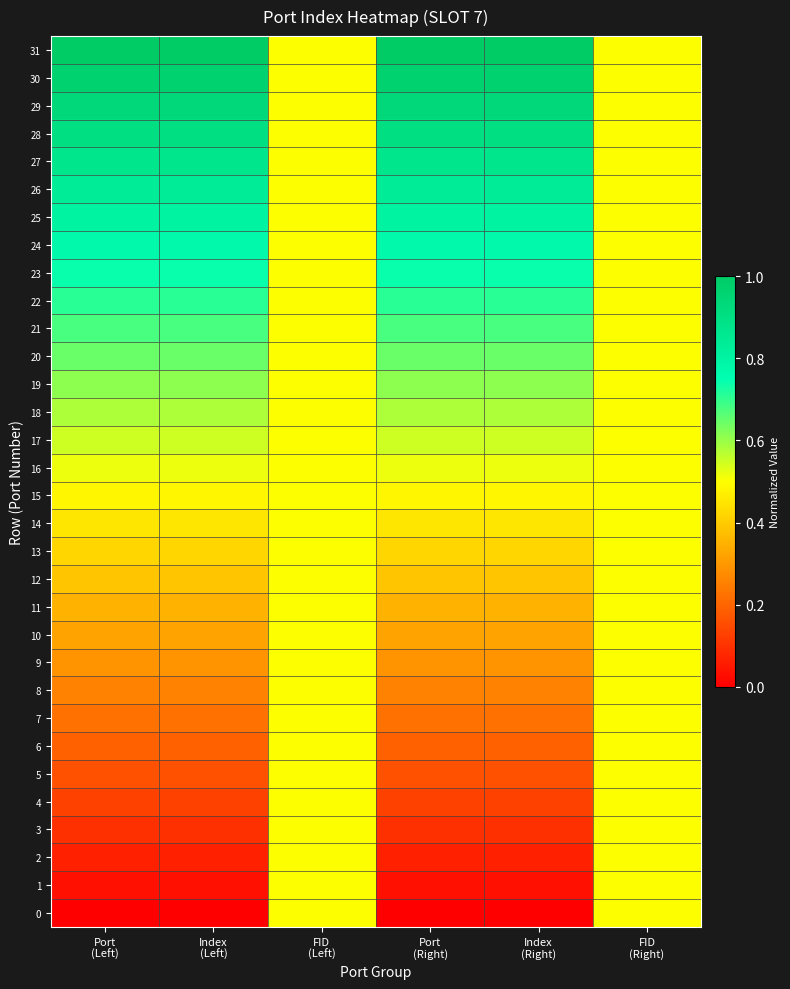

Reading left to right, what are all the values shown in this chart?

31: Port
(Left)=1.0	Index
(Left)=1.0	FID
(Left)=0.5	Port
(Right)=1.0	Index
(Right)=1.0	FID
(Right)=0.5
30: Port
(Left)=1.0	Index
(Left)=1.0	FID
(Left)=0.5	Port
(Right)=1.0	Index
(Right)=1.0	FID
(Right)=0.5
29: Port
(Left)=0.9	Index
(Left)=0.9	FID
(Left)=0.5	Port
(Right)=0.9	Index
(Right)=0.9	FID
(Right)=0.5
28: Port
(Left)=0.9	Index
(Left)=0.9	FID
(Left)=0.5	Port
(Right)=0.9	Index
(Right)=0.9	FID
(Right)=0.5
27: Port
(Left)=0.9	Index
(Left)=0.9	FID
(Left)=0.5	Port
(Right)=0.9	Index
(Right)=0.9	FID
(Right)=0.5
26: Port
(Left)=0.8	Index
(Left)=0.8	FID
(Left)=0.5	Port
(Right)=0.8	Index
(Right)=0.8	FID
(Right)=0.5
25: Port
(Left)=0.8	Index
(Left)=0.8	FID
(Left)=0.5	Port
(Right)=0.8	Index
(Right)=0.8	FID
(Right)=0.5
24: Port
(Left)=0.8	Index
(Left)=0.8	FID
(Left)=0.5	Port
(Right)=0.8	Index
(Right)=0.8	FID
(Right)=0.5
23: Port
(Left)=0.7	Index
(Left)=0.7	FID
(Left)=0.5	Port
(Right)=0.7	Index
(Right)=0.7	FID
(Right)=0.5
22: Port
(Left)=0.7	Index
(Left)=0.7	FID
(Left)=0.5	Port
(Right)=0.7	Index
(Right)=0.7	FID
(Right)=0.5
21: Port
(Left)=0.7	Index
(Left)=0.7	FID
(Left)=0.5	Port
(Right)=0.7	Index
(Right)=0.7	FID
(Right)=0.5
20: Port
(Left)=0.6	Index
(Left)=0.6	FID
(Left)=0.5	Port
(Right)=0.6	Index
(Right)=0.6	FID
(Right)=0.5
19: Port
(Left)=0.6	Index
(Left)=0.6	FID
(Left)=0.5	Port
(Right)=0.6	Index
(Right)=0.6	FID
(Right)=0.5
18: Port
(Left)=0.6	Index
(Left)=0.6	FID
(Left)=0.5	Port
(Right)=0.6	Index
(Right)=0.6	FID
(Right)=0.5
17: Port
(Left)=0.5	Index
(Left)=0.5	FID
(Left)=0.5	Port
(Right)=0.5	Index
(Right)=0.5	FID
(Right)=0.5
16: Port
(Left)=0.5	Index
(Left)=0.5	FID
(Left)=0.5	Port
(Right)=0.5	Index
(Right)=0.5	FID
(Right)=0.5
15: Port
(Left)=0.5	Index
(Left)=0.5	FID
(Left)=0.5	Port
(Right)=0.5	Index
(Right)=0.5	FID
(Right)=0.5
14: Port
(Left)=0.5	Index
(Left)=0.5	FID
(Left)=0.5	Port
(Right)=0.5	Index
(Right)=0.5	FID
(Right)=0.5
13: Port
(Left)=0.4	Index
(Left)=0.4	FID
(Left)=0.5	Port
(Right)=0.4	Index
(Right)=0.4	FID
(Right)=0.5
12: Port
(Left)=0.4	Index
(Left)=0.4	FID
(Left)=0.5	Port
(Right)=0.4	Index
(Right)=0.4	FID
(Right)=0.5
11: Port
(Left)=0.4	Index
(Left)=0.4	FID
(Left)=0.5	Port
(Right)=0.4	Index
(Right)=0.4	FID
(Right)=0.5
10: Port
(Left)=0.3	Index
(Left)=0.3	FID
(Left)=0.5	Port
(Right)=0.3	Index
(Right)=0.3	FID
(Right)=0.5
9: Port
(Left)=0.3	Index
(Left)=0.3	FID
(Left)=0.5	Port
(Right)=0.3	Index
(Right)=0.3	FID
(Right)=0.5
8: Port
(Left)=0.3	Index
(Left)=0.3	FID
(Left)=0.5	Port
(Right)=0.3	Index
(Right)=0.3	FID
(Right)=0.5
7: Port
(Left)=0.2	Index
(Left)=0.2	FID
(Left)=0.5	Port
(Right)=0.2	Index
(Right)=0.2	FID
(Right)=0.5
6: Port
(Left)=0.2	Index
(Left)=0.2	FID
(Left)=0.5	Port
(Right)=0.2	Index
(Right)=0.2	FID
(Right)=0.5
5: Port
(Left)=0.2	Index
(Left)=0.2	FID
(Left)=0.5	Port
(Right)=0.2	Index
(Right)=0.2	FID
(Right)=0.5
4: Port
(Left)=0.1	Index
(Left)=0.1	FID
(Left)=0.5	Port
(Right)=0.1	Index
(Right)=0.1	FID
(Right)=0.5
3: Port
(Left)=0.1	Index
(Left)=0.1	FID
(Left)=0.5	Port
(Right)=0.1	Index
(Right)=0.1	FID
(Right)=0.5
2: Port
(Left)=0.1	Index
(Left)=0.1	FID
(Left)=0.5	Port
(Right)=0.1	Index
(Right)=0.1	FID
(Right)=0.5
1: Port
(Left)=0.0	Index
(Left)=0.0	FID
(Left)=0.5	Port
(Right)=0.0	Index
(Right)=0.0	FID
(Right)=0.5
0: Port
(Left)=0.0	Index
(Left)=0.0	FID
(Left)=0.5	Port
(Right)=0.0	Index
(Right)=0.0	FID
(Right)=0.5